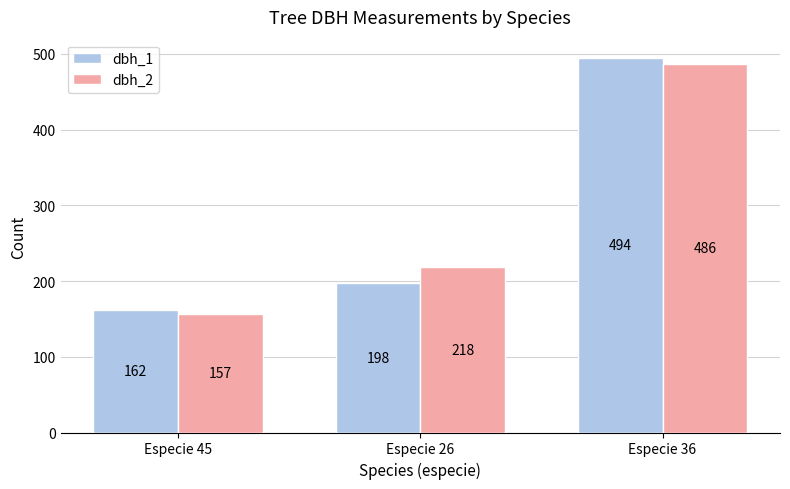

At how many categories does at least one series exceed 354?

1